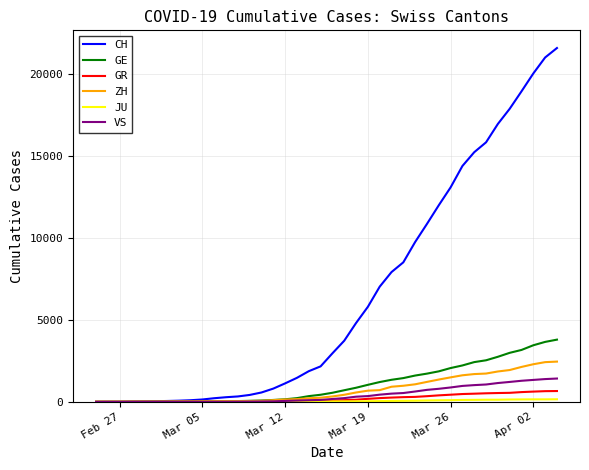

Which series has the largest range (max minus min)?

CH